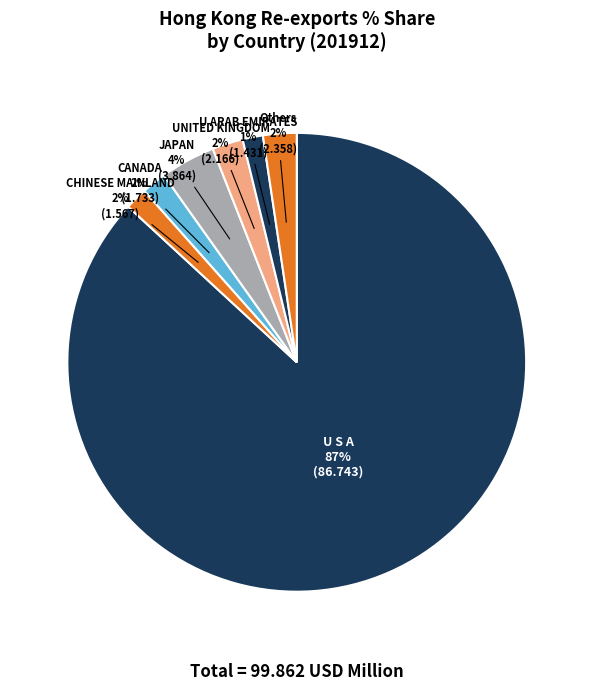

What is the majority slice?

U S A